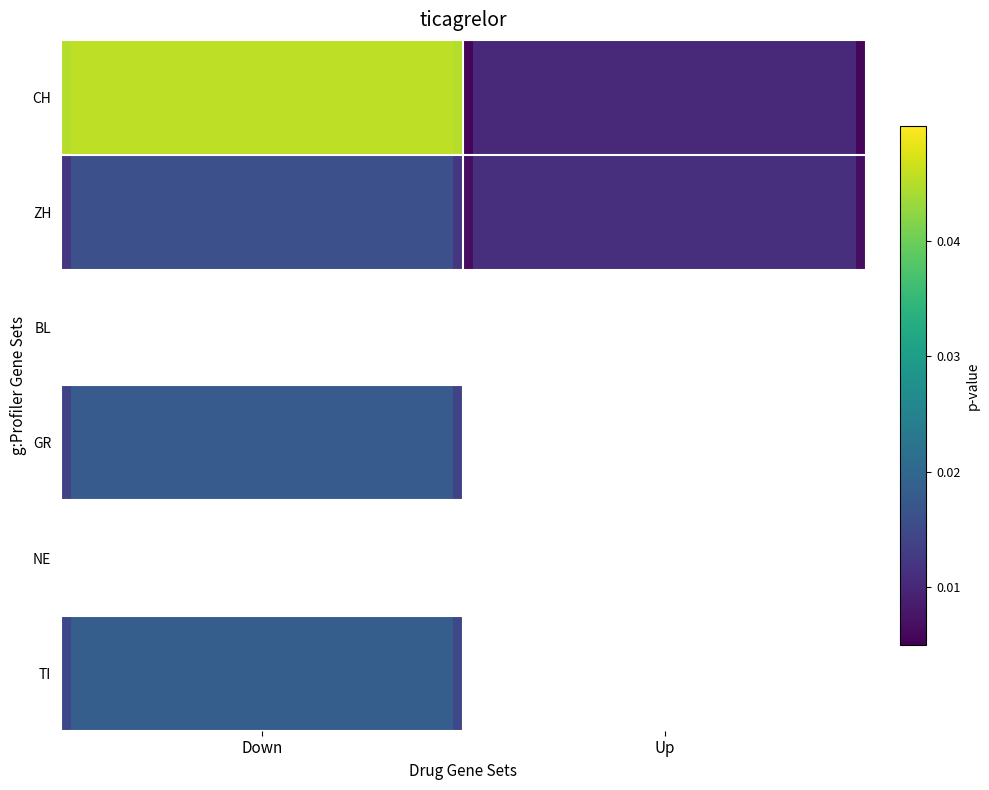

How many bars are there in total?

12